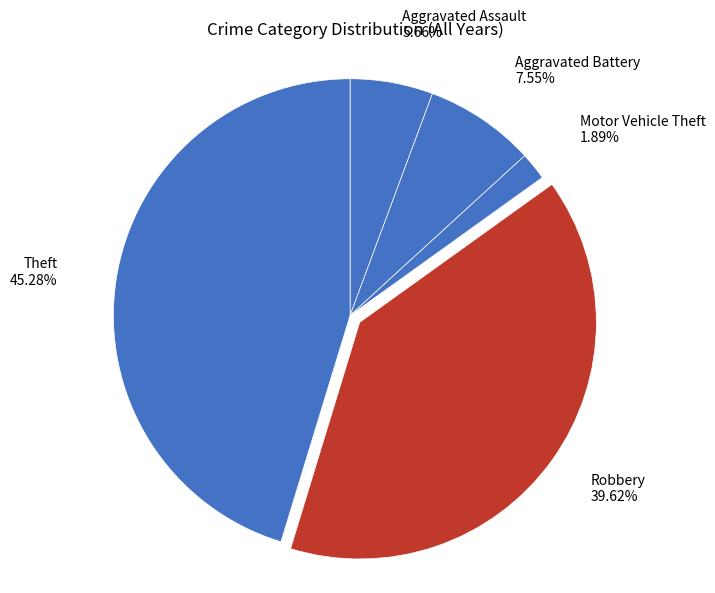

Do Motor Vehicle Theft and Theft together represent more than half of the pie?

No